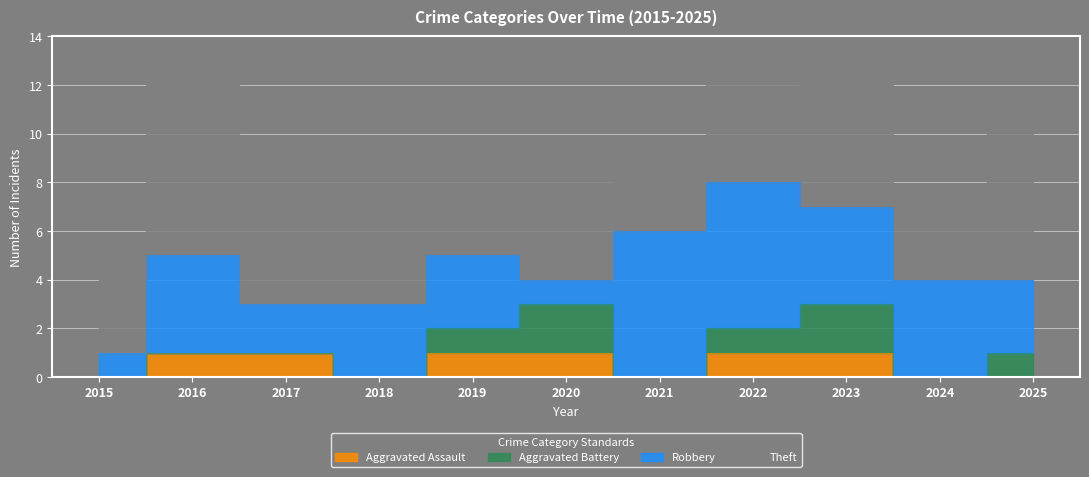

Which has a higher value, 2020 or 2024?

2020